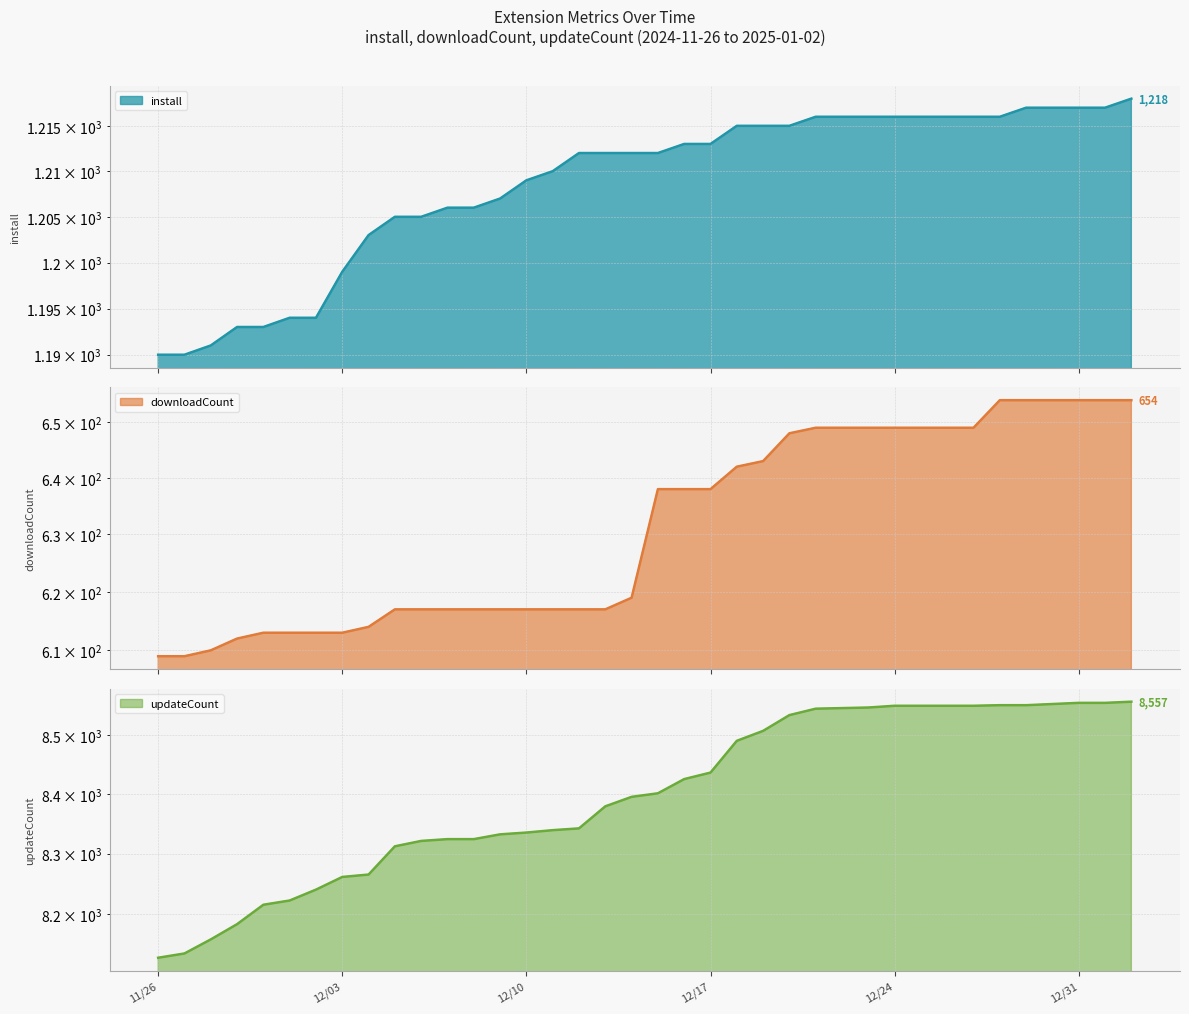

The install series shows 1945 at 2024-12-14. True or false?

False